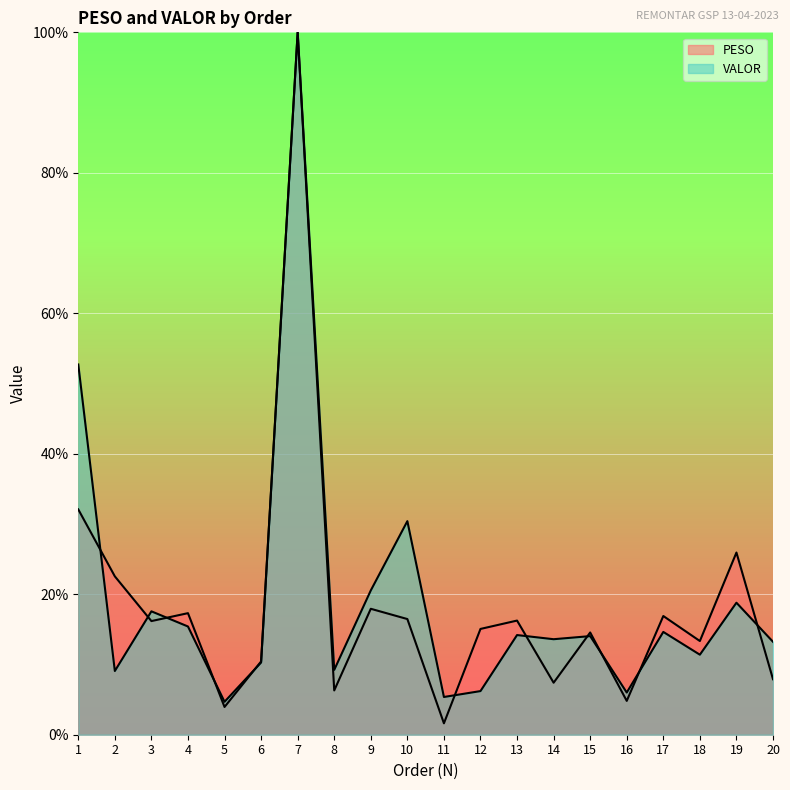

At which category does VALOR reach its first local valley?

2